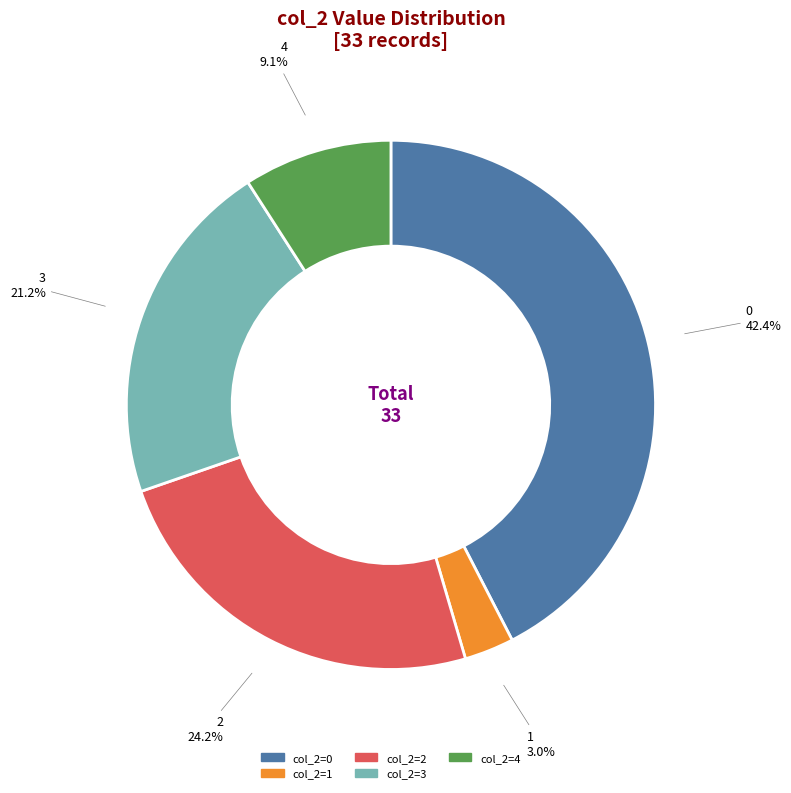

Does any single category account for the majority?

No